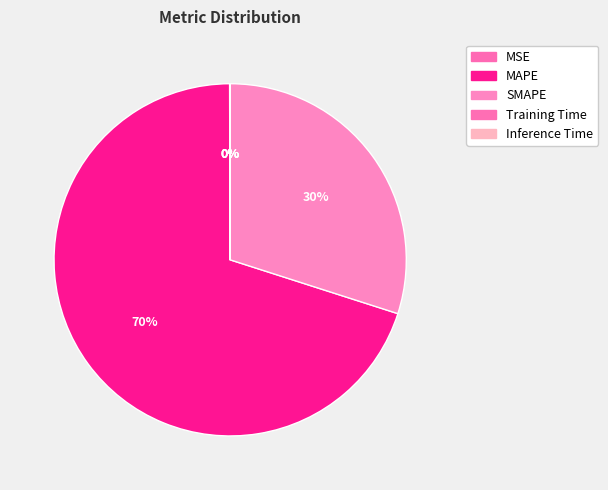

What percentage is NOT represented by MAPE?

30.0%